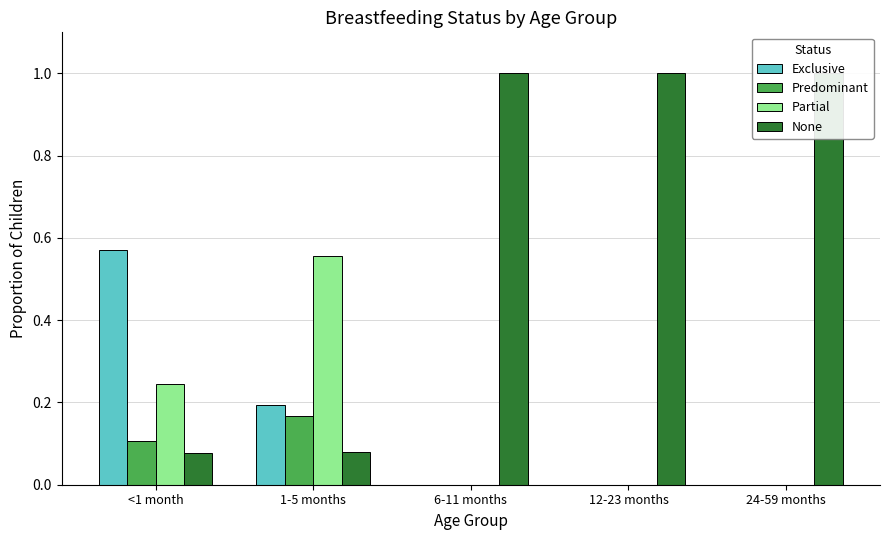

What is the difference between the maximum and minimum values in the Partial series?

0.6